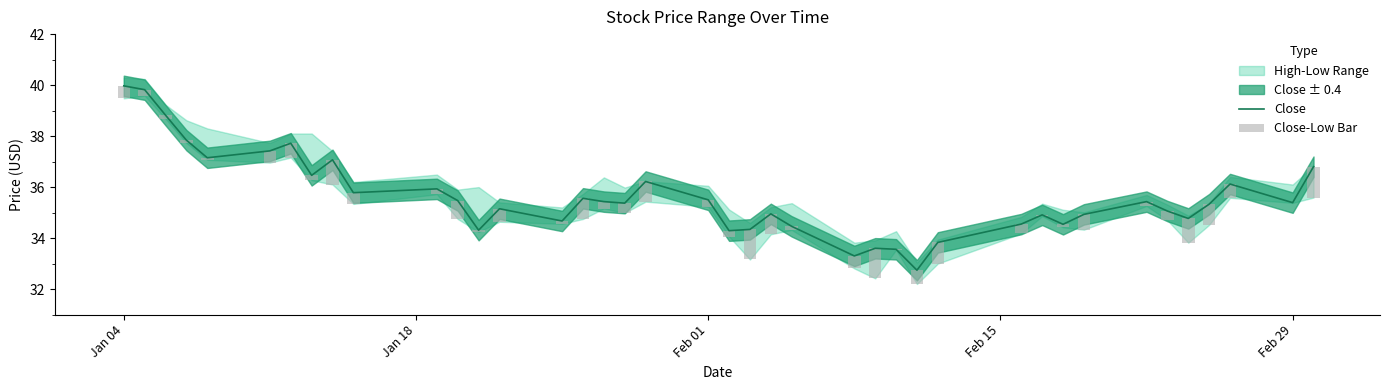

The chart shows a value of 12.6 at Feb 29. True or false?

False